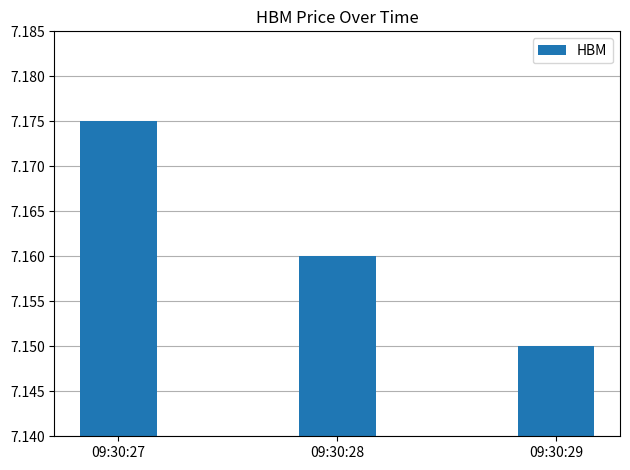

Rank the categories by value from lowest to highest.

09:30:29, 09:30:28, 09:30:27